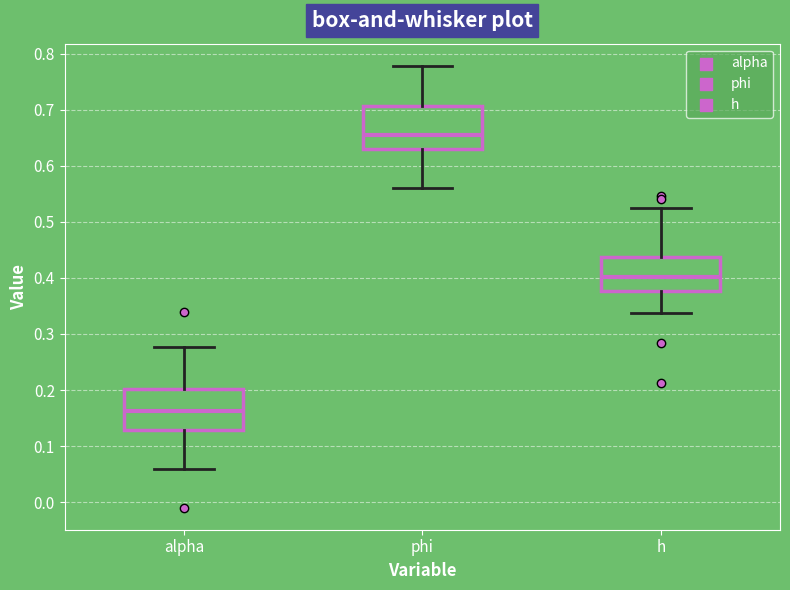

Reading left to right, transcribe this box plot: for each box, give where its median line is, the range the box spans, and where its two whiskers end, as read against the y-axis. The values are not printed on the chart, so give them approximately, as read against the axis.

alpha: median 0.16, box 0.13 to 0.20, whiskers 0.06 to 0.28
phi: median 0.65, box 0.63 to 0.71, whiskers 0.56 to 0.78
h: median 0.40, box 0.38 to 0.44, whiskers 0.34 to 0.53